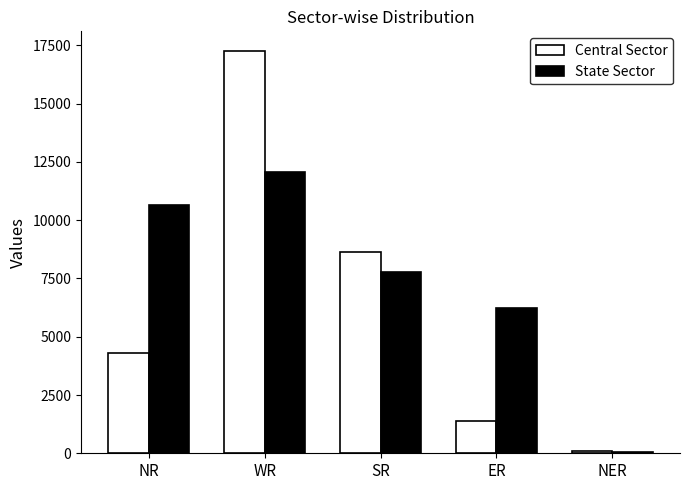

Which category has the highest value in the Central Sector series?

WR